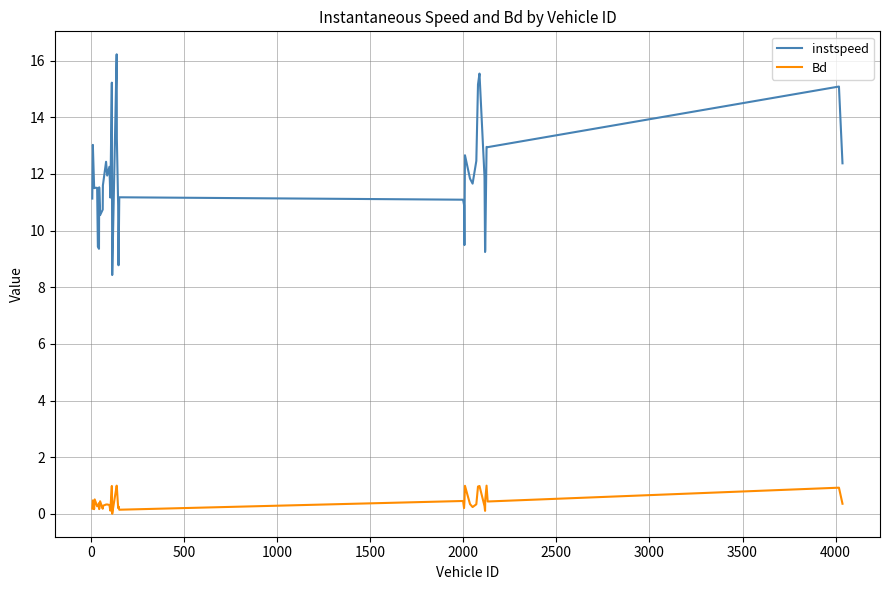

True or false: Bd and instspeed intersect in this chart.

False